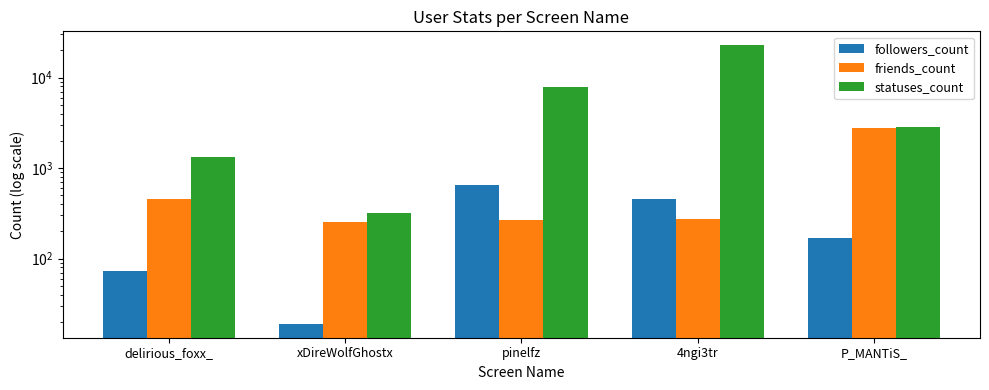

Between delirious_foxx_ and P_MANTiS_, which series saw the biggest shift?

friends_count